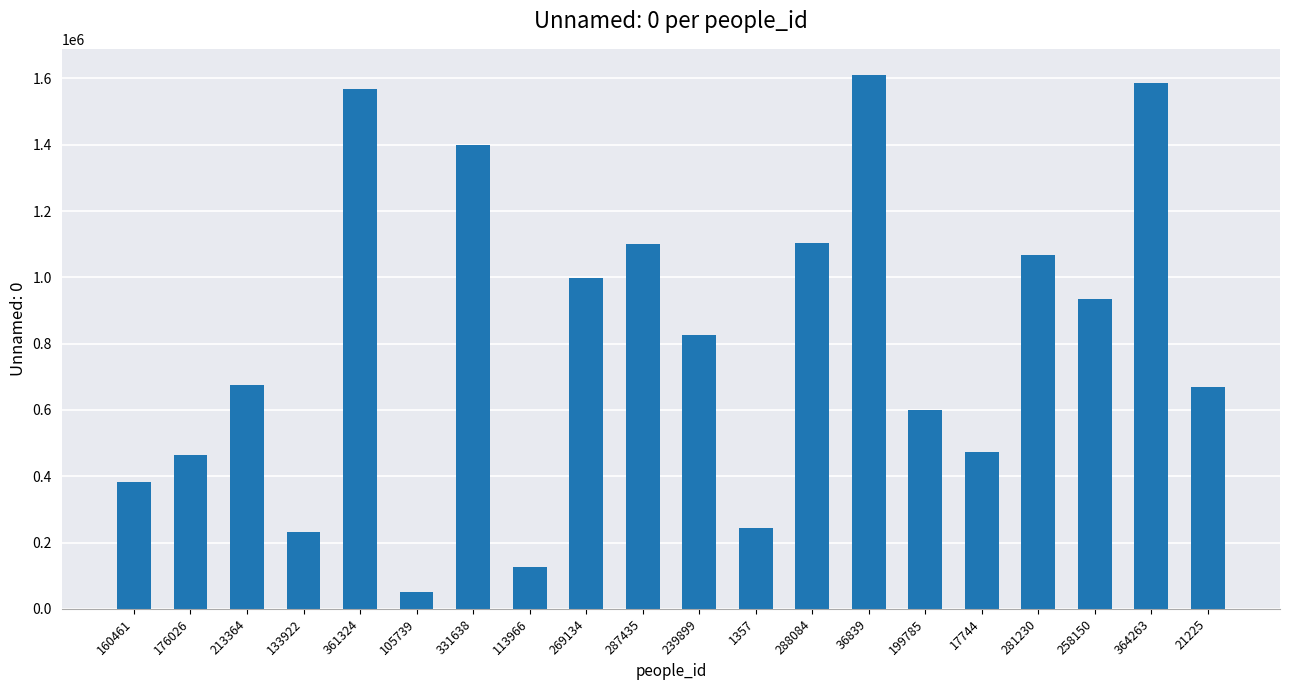

What is the change in value from 160461 to 21225?

+286078